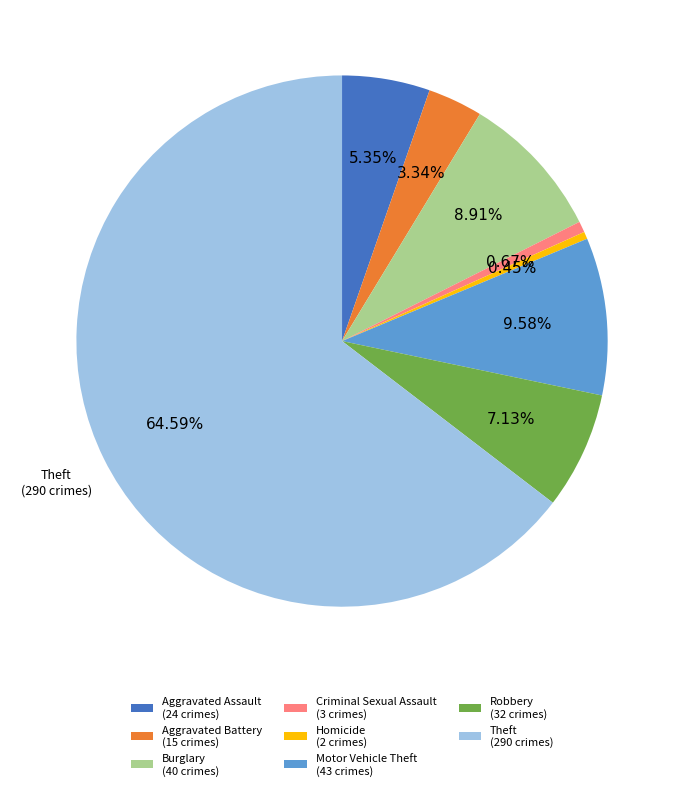

Count the number of slices in the pie.

8